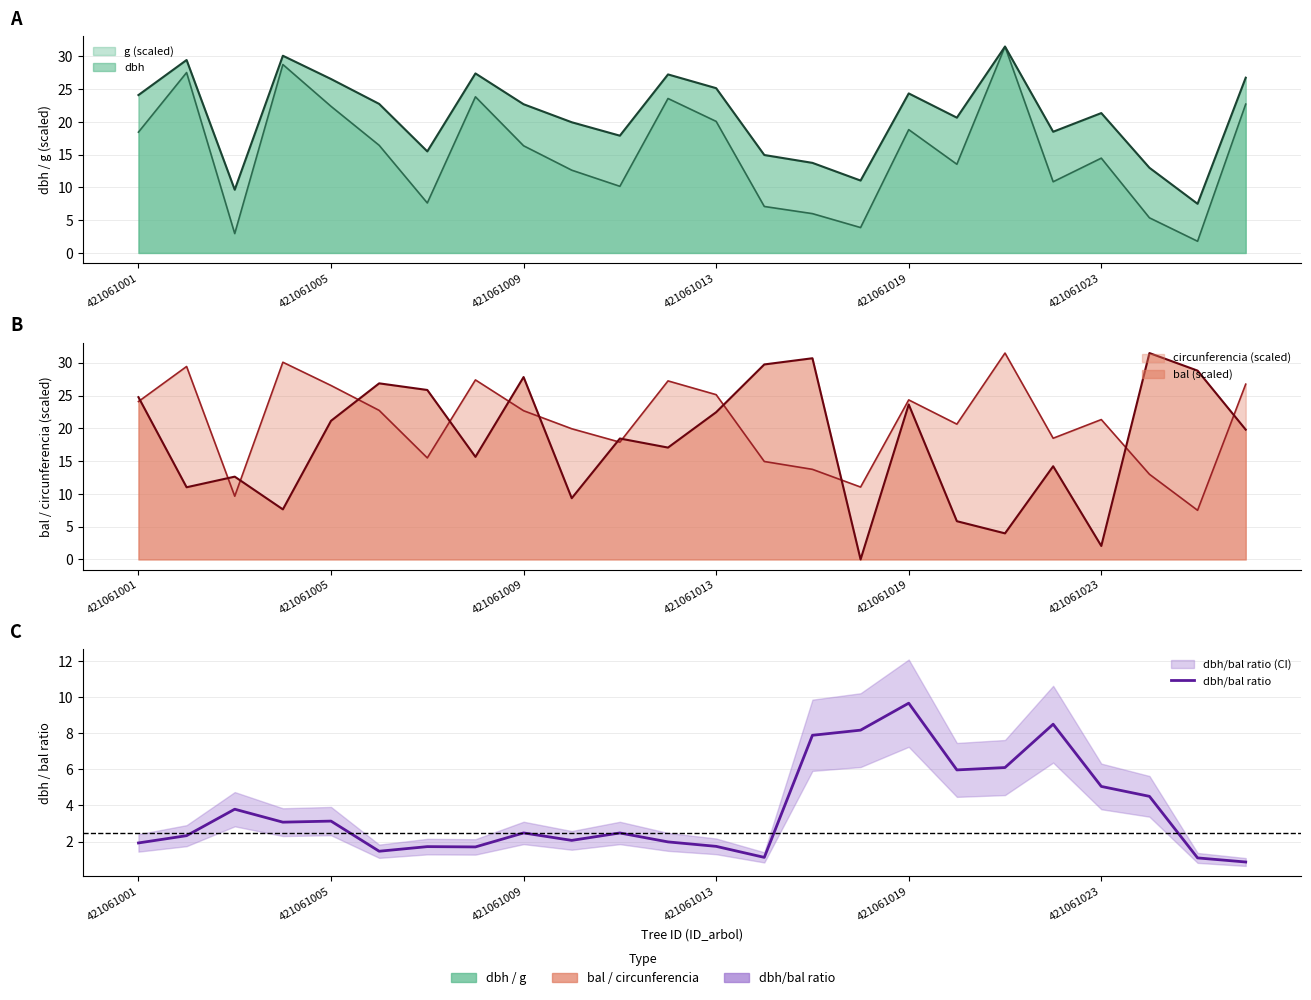

What is the difference between the values at 421061023 and 421061013?

3.3